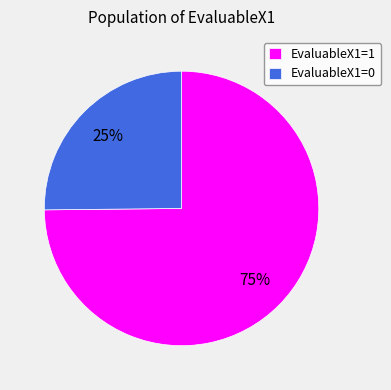

To the nearest percent, what portion does EvaluableX1=1 represent?

75%